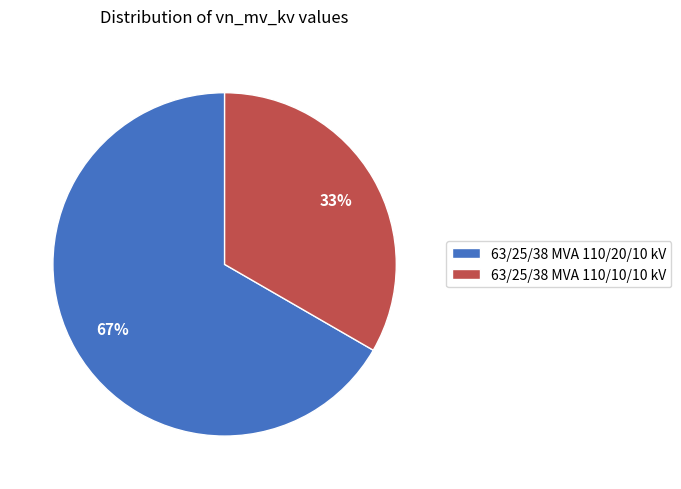

Count the number of slices in the pie.

2